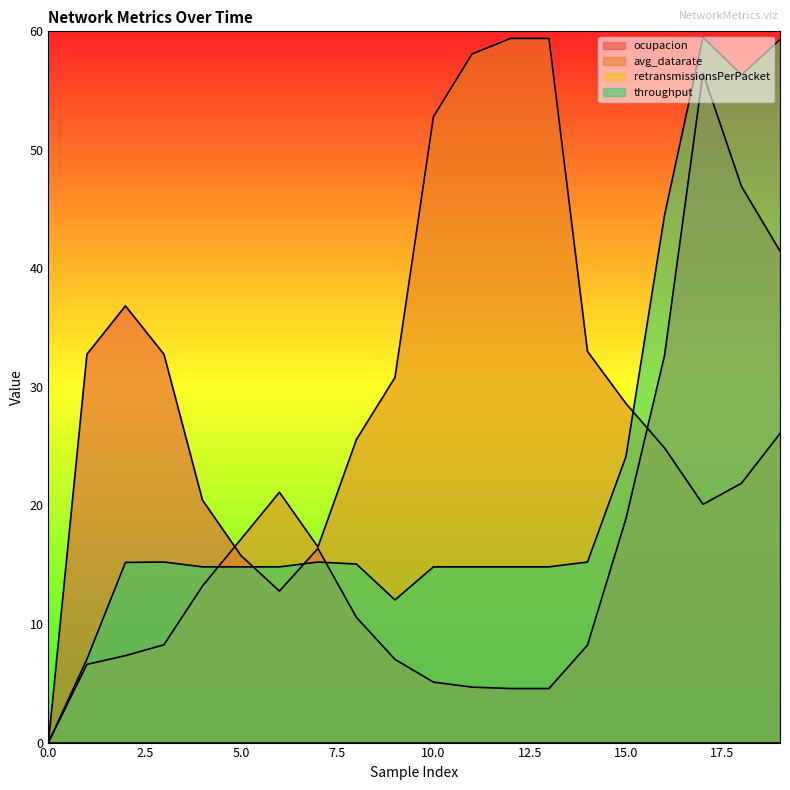

Which series changed the most between 7 and 11?

avg_datarate